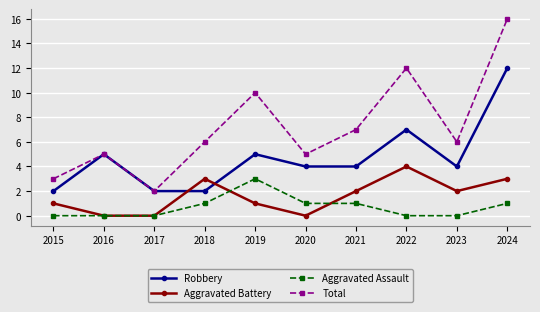

What value does the Aggravated Assault series have at 2019?

3